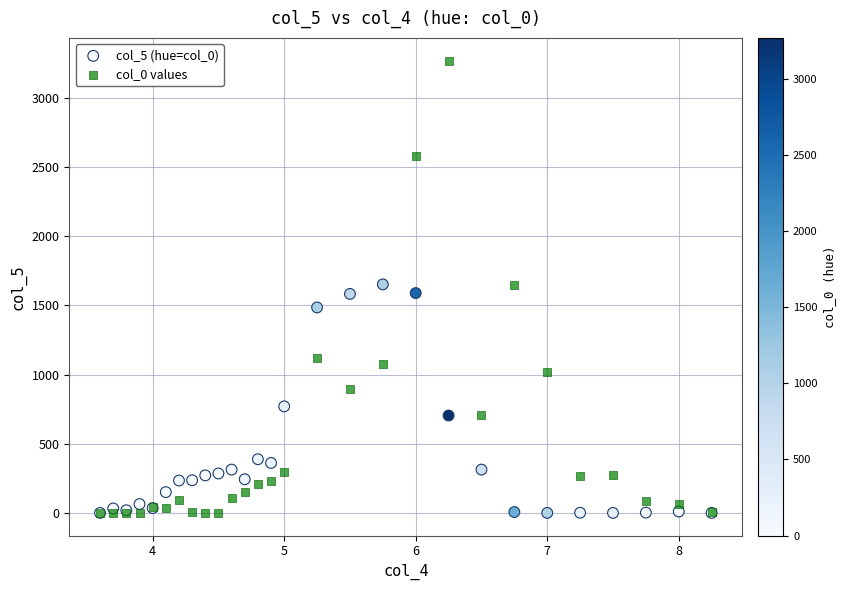

What are all the series names shown in the legend?

col_5 (hue=col_0), col_0 values